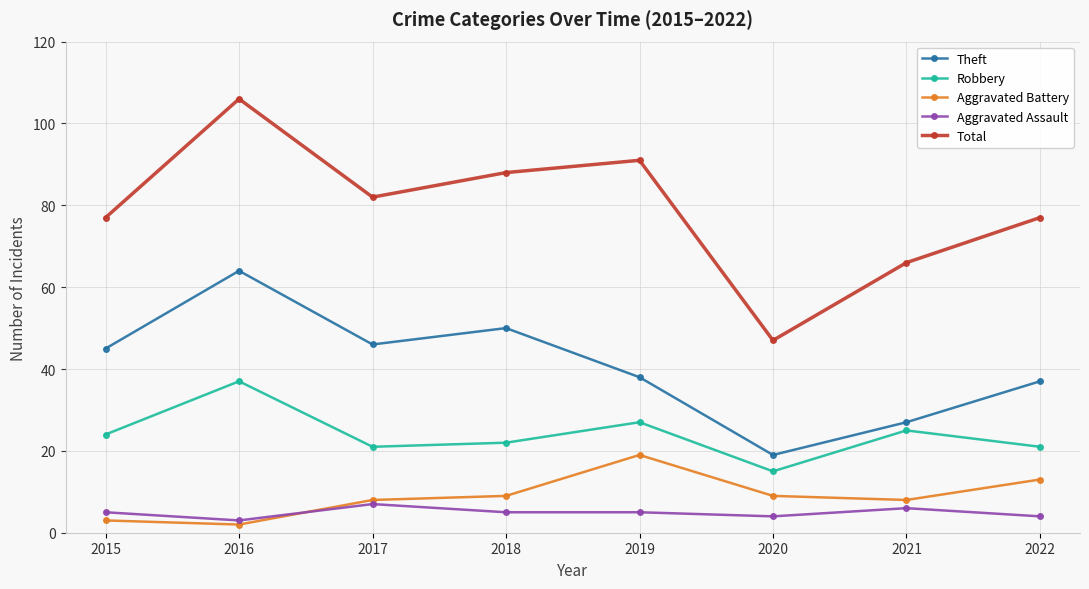

What is the average value of the Aggravated Battery series?

9